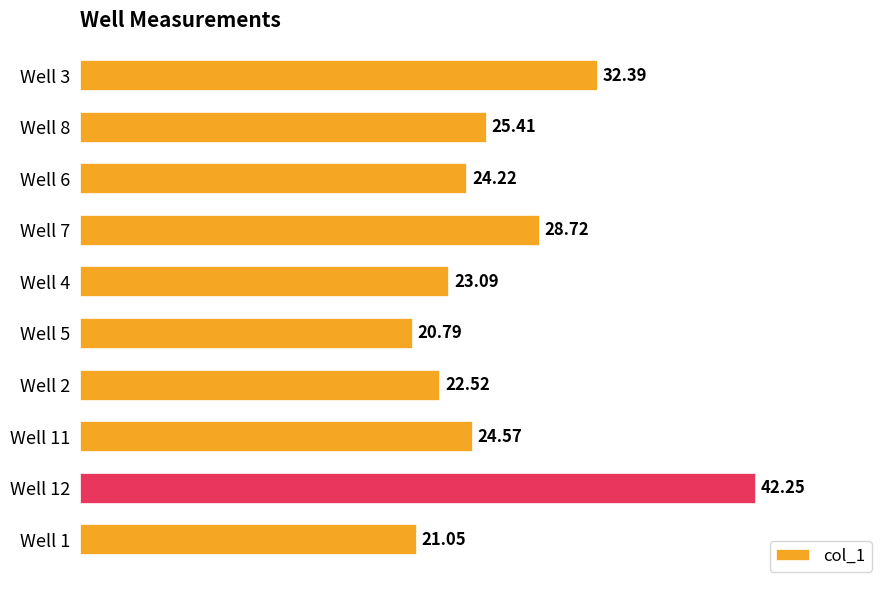

At which category does the chart reach its peak across all series?

Well 12